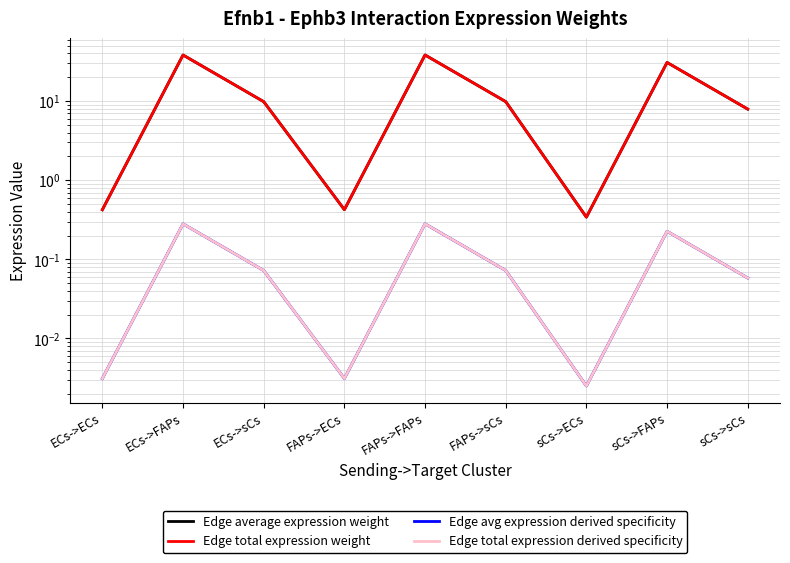

What are all the series names shown in the legend?

Edge average expression weight, Edge total expression weight, Edge avg expression derived specificity, Edge total expression derived specificity